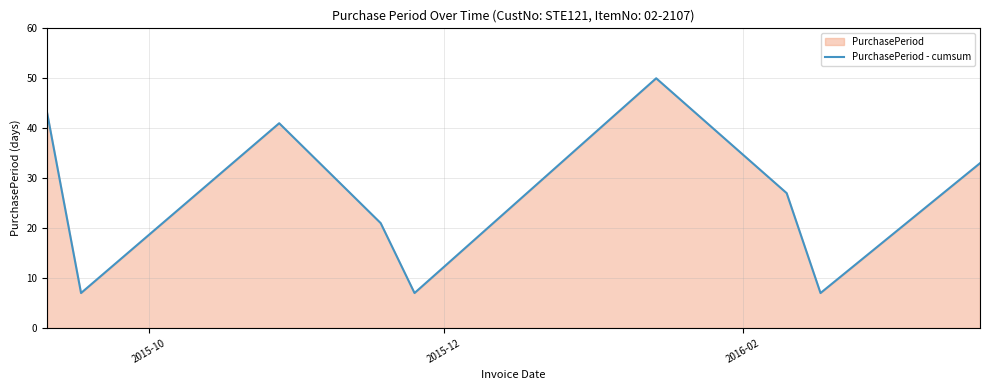

What is the smallest value displayed?

7